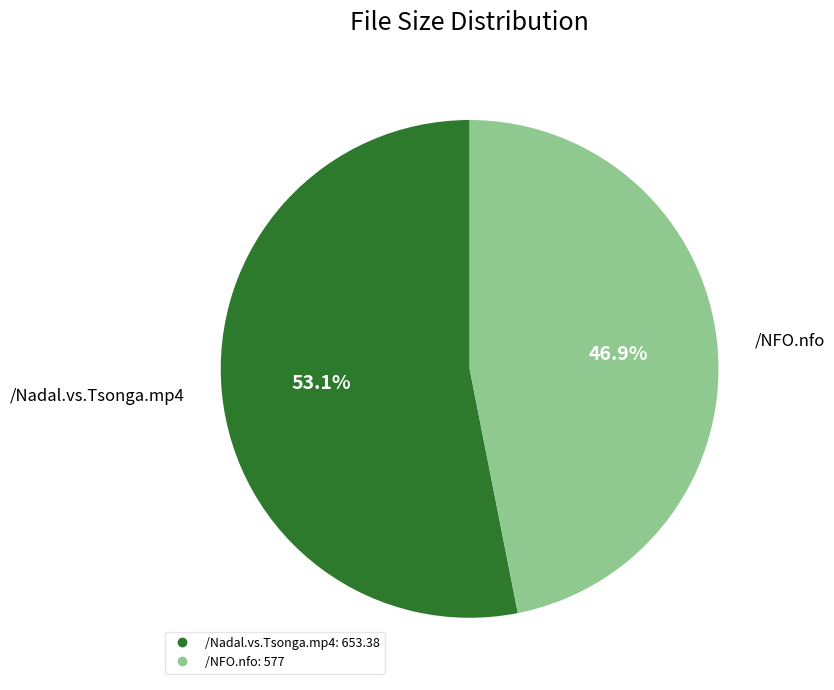

Rank the categories by value from lowest to highest.

/NFO.nfo, /Nadal.vs.Tsonga.mp4